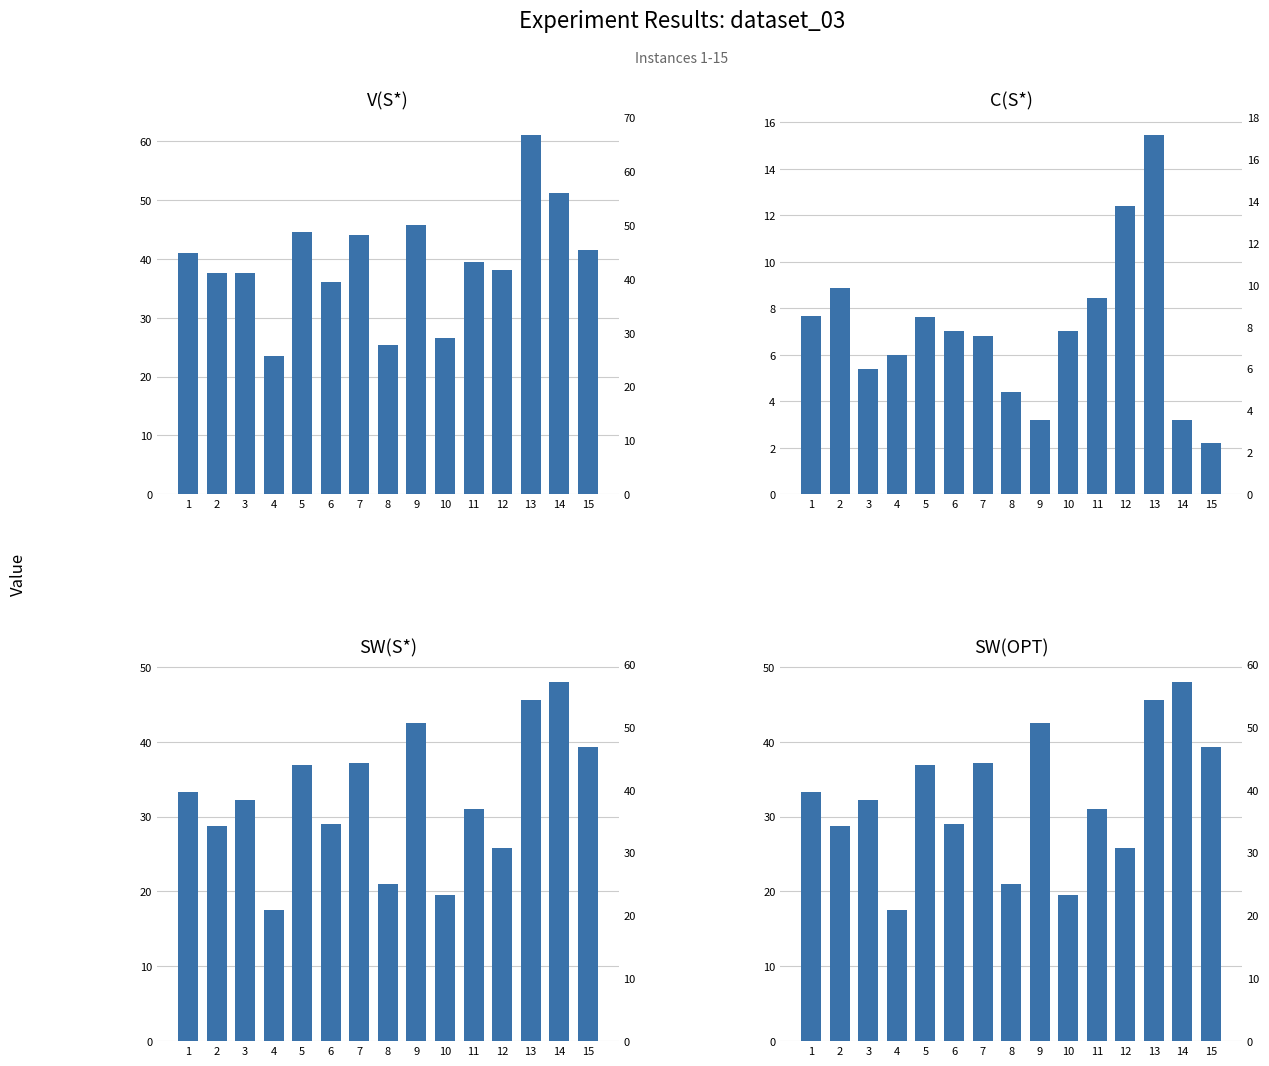

At which category is the sum across all series the highest?

13